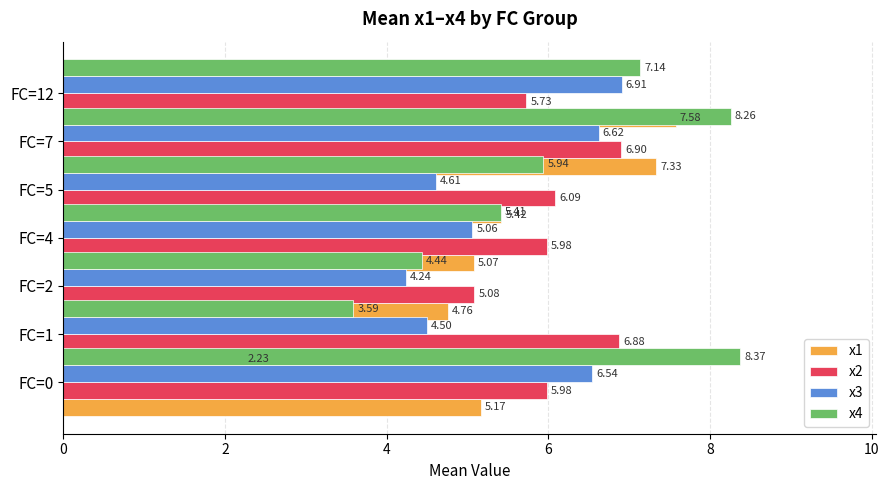

What is the minimum value for x1?

2.2